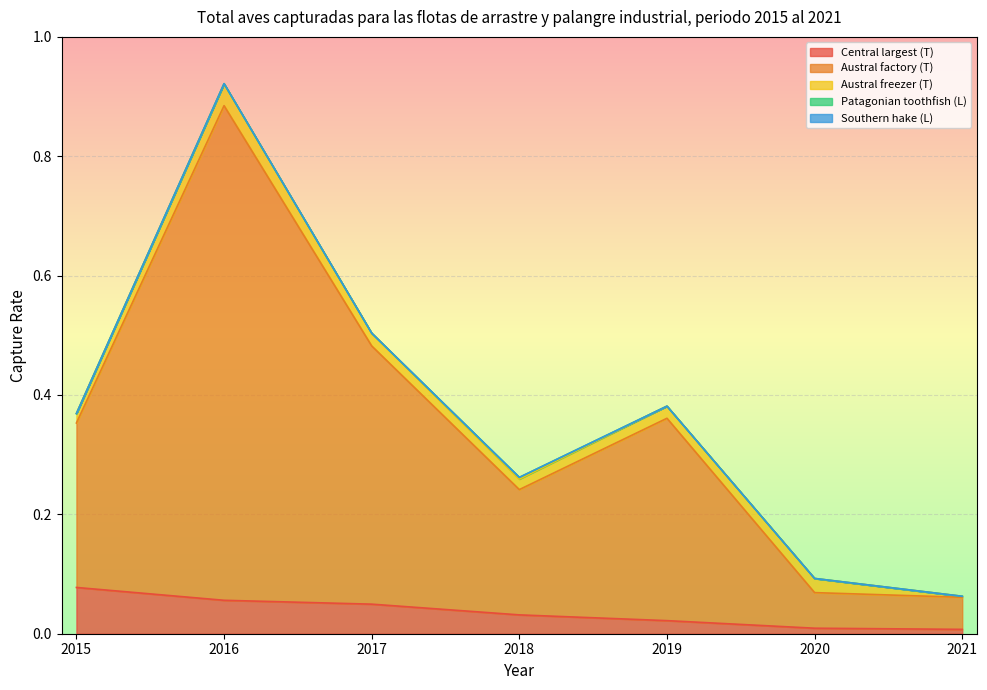

What is the average value of the Austral factory (T) series?

0.3